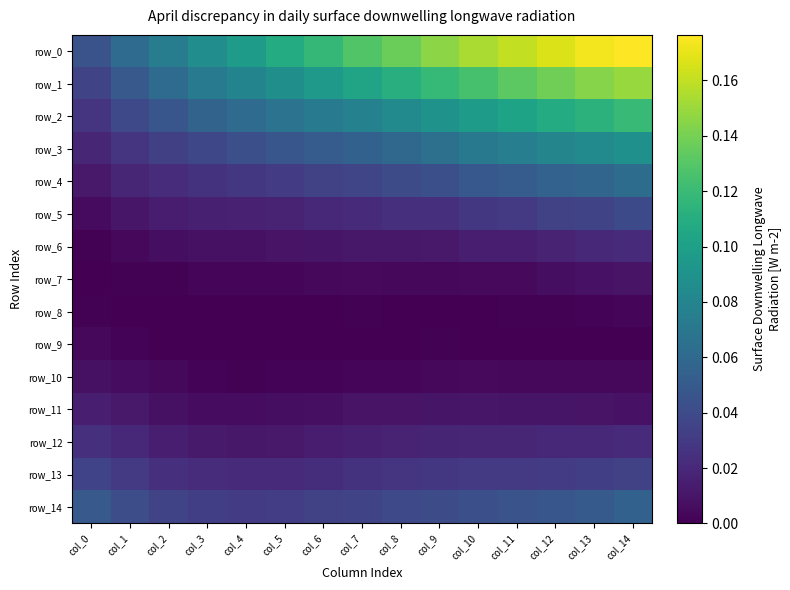

Which series has the largest range (max minus min)?

row_0